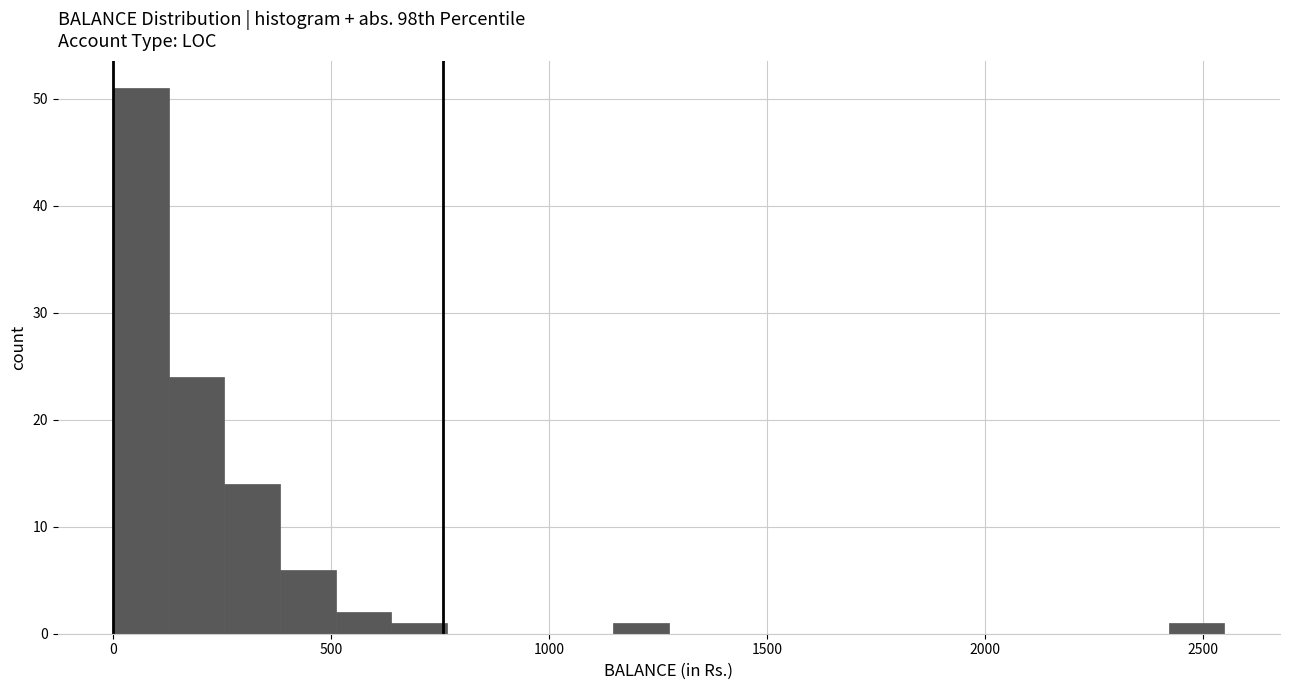

Around what value on the x-axis is the tallest bar? Give the approximate position of its centre, as read against the axis.

50